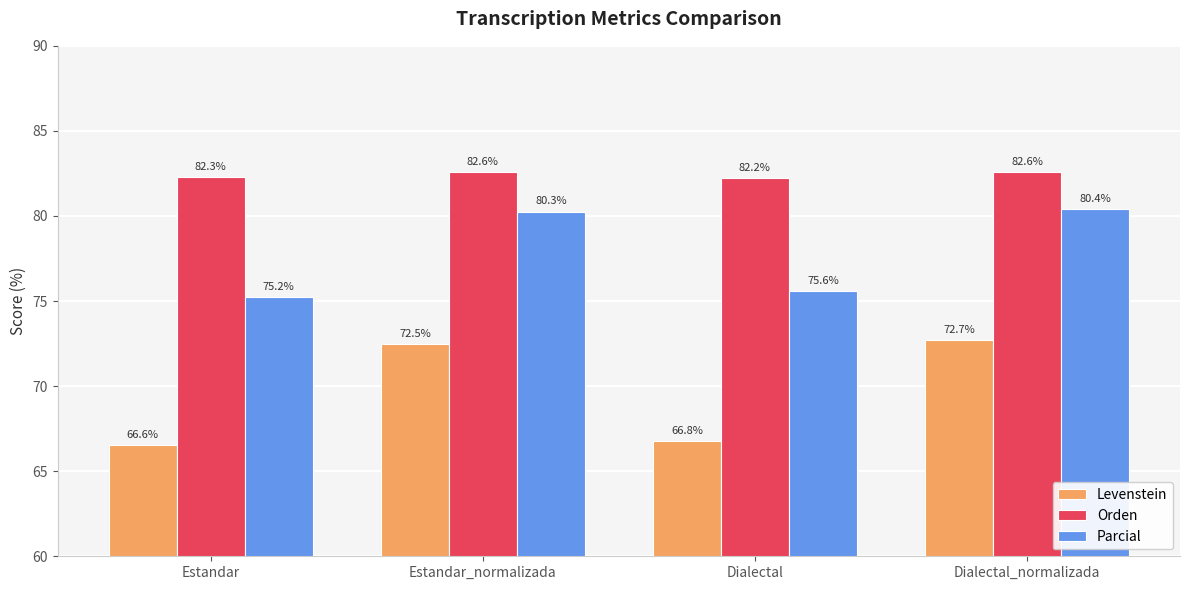

What is the difference between the Parcial values at Dialectal_normalizada and Dialectal?

4.8